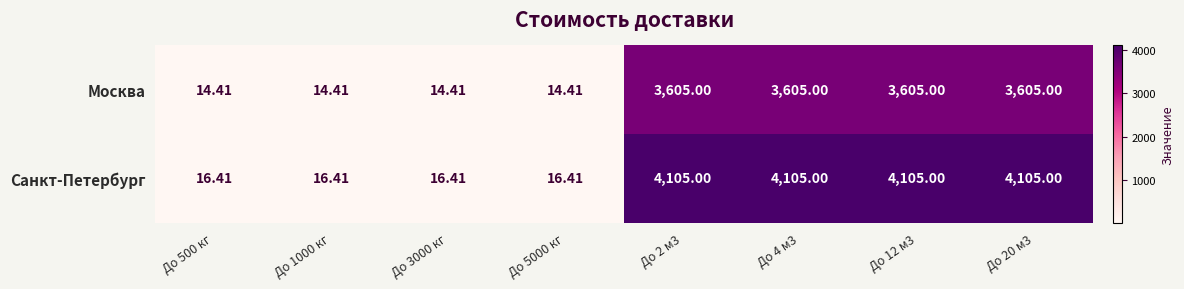

Rank the series by their maximum value, from highest to lowest.

Санкт-Петербург, Москва